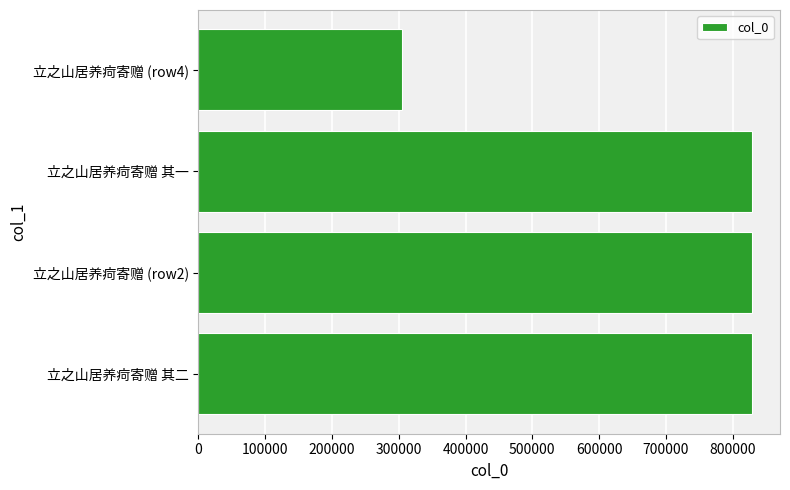

Is it true that the value at 立之山居养疴寄赠 其一 is 828386?

True